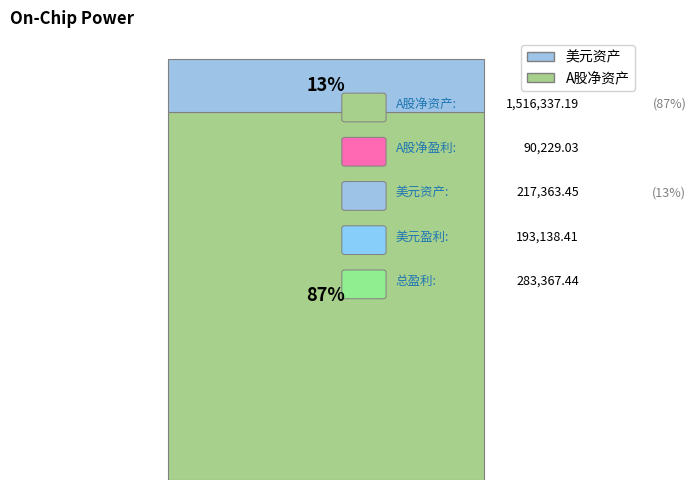

True or false: 美元资产 accounts for 13% of the total.

True